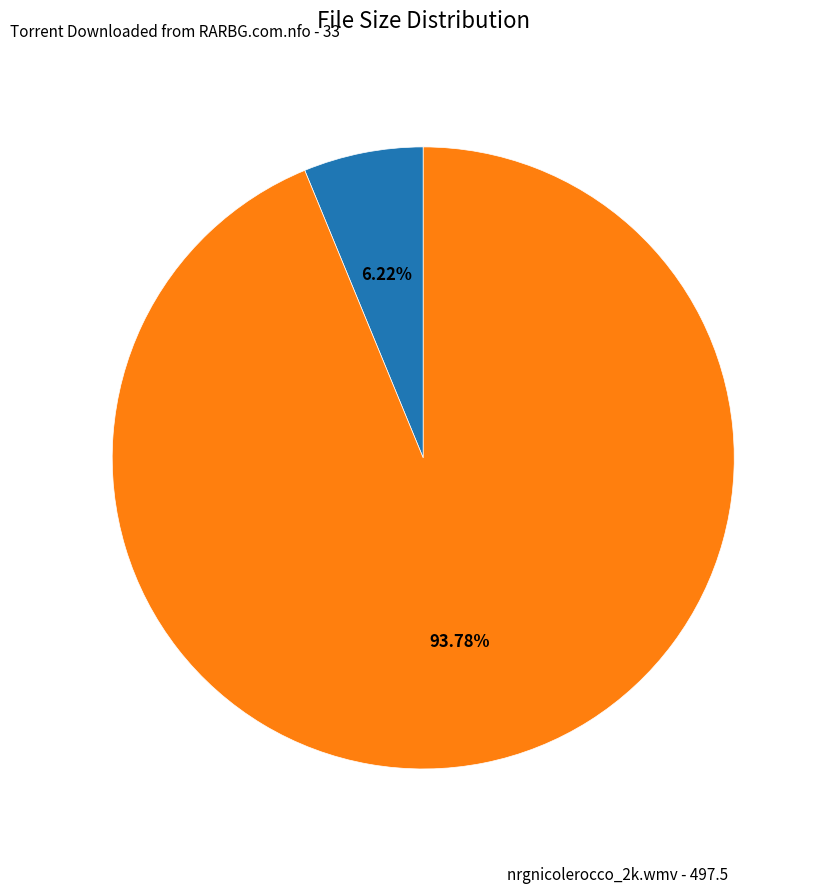

What percentage is NOT represented by Torrent Downloaded from RARBG.com.nfo?

93.8%